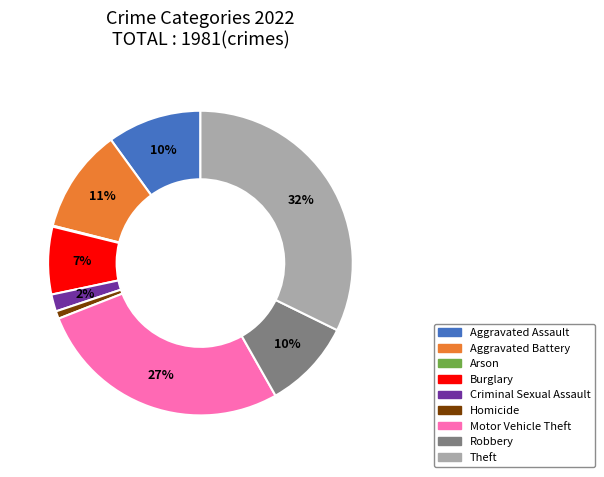

To the nearest percent, what is the difference between the largest and smallest slice percentages?

32%